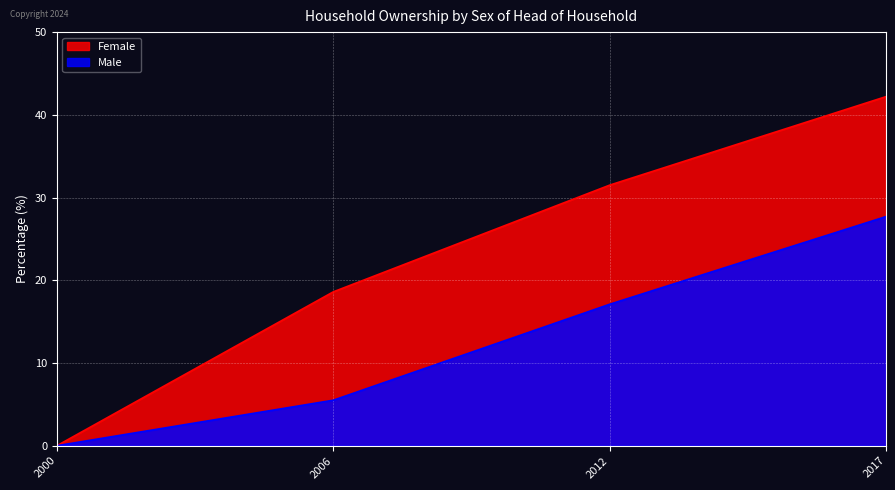

At which category is the sum across all series the highest?

2017